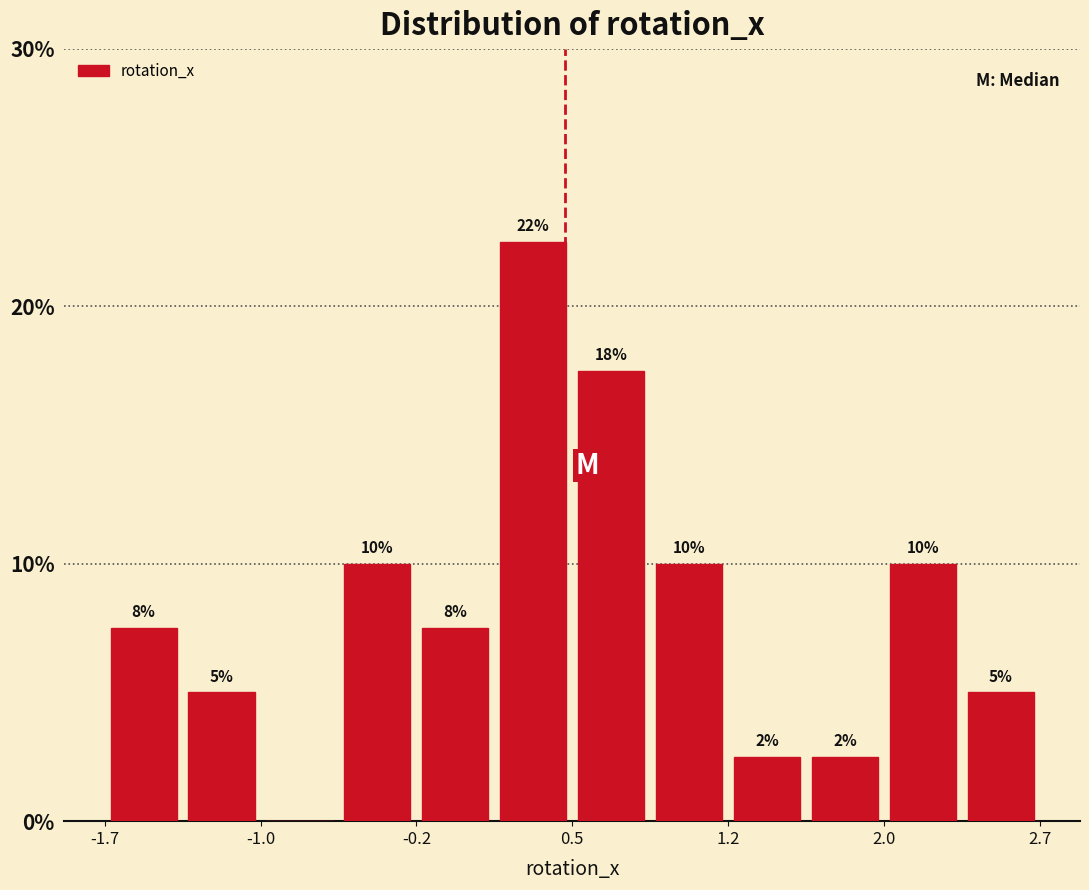

Read against the x-axis, roughly where is the centre of the tallest bar?

0.3